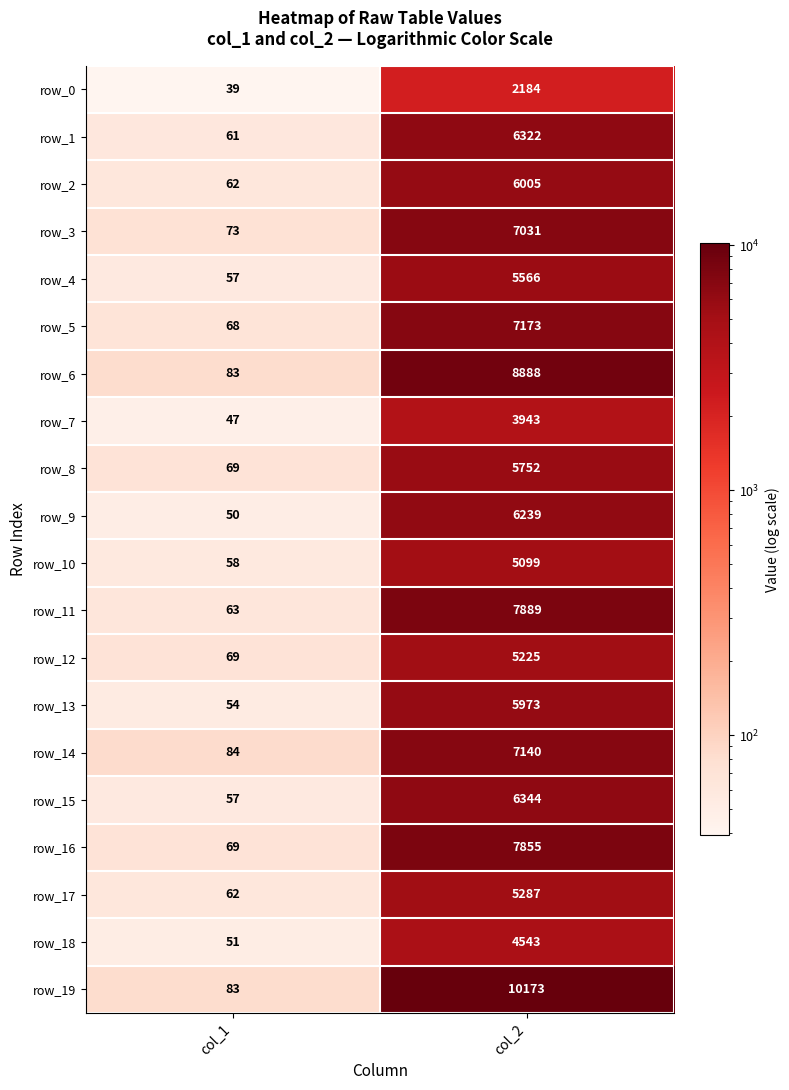

At which label is row_18 closest to 2297?

col_1